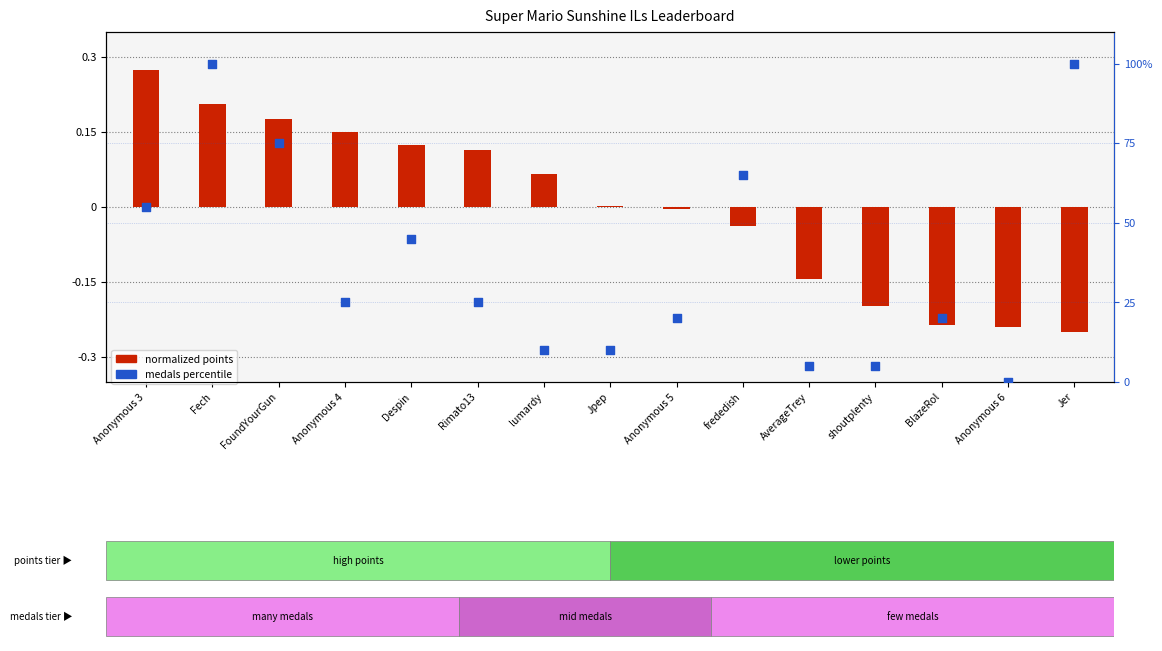

Which series contains the lowest Y value?

normalized points